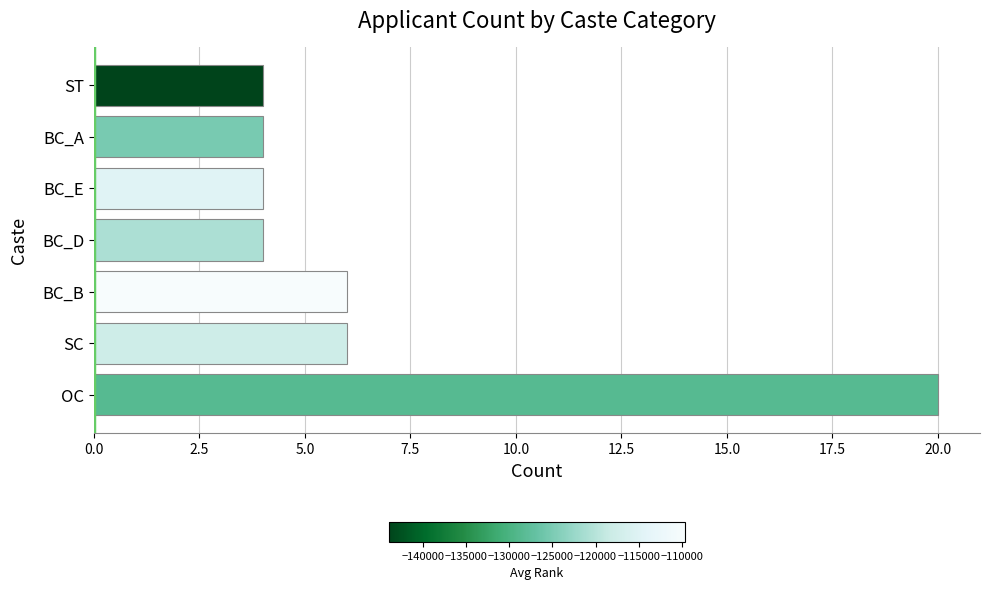

What is the average value?

7